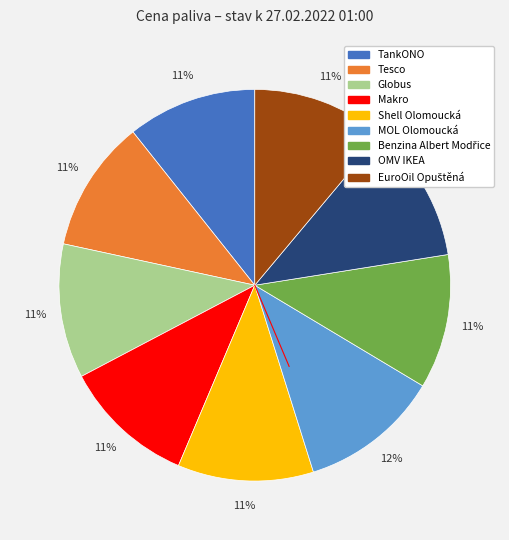

What percentage is the MOL Olomoucká slice, to the nearest percent?

12%